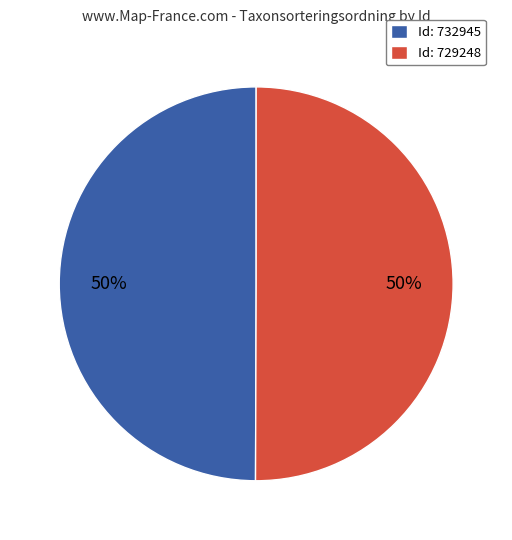

How many slices are in this pie chart?

2